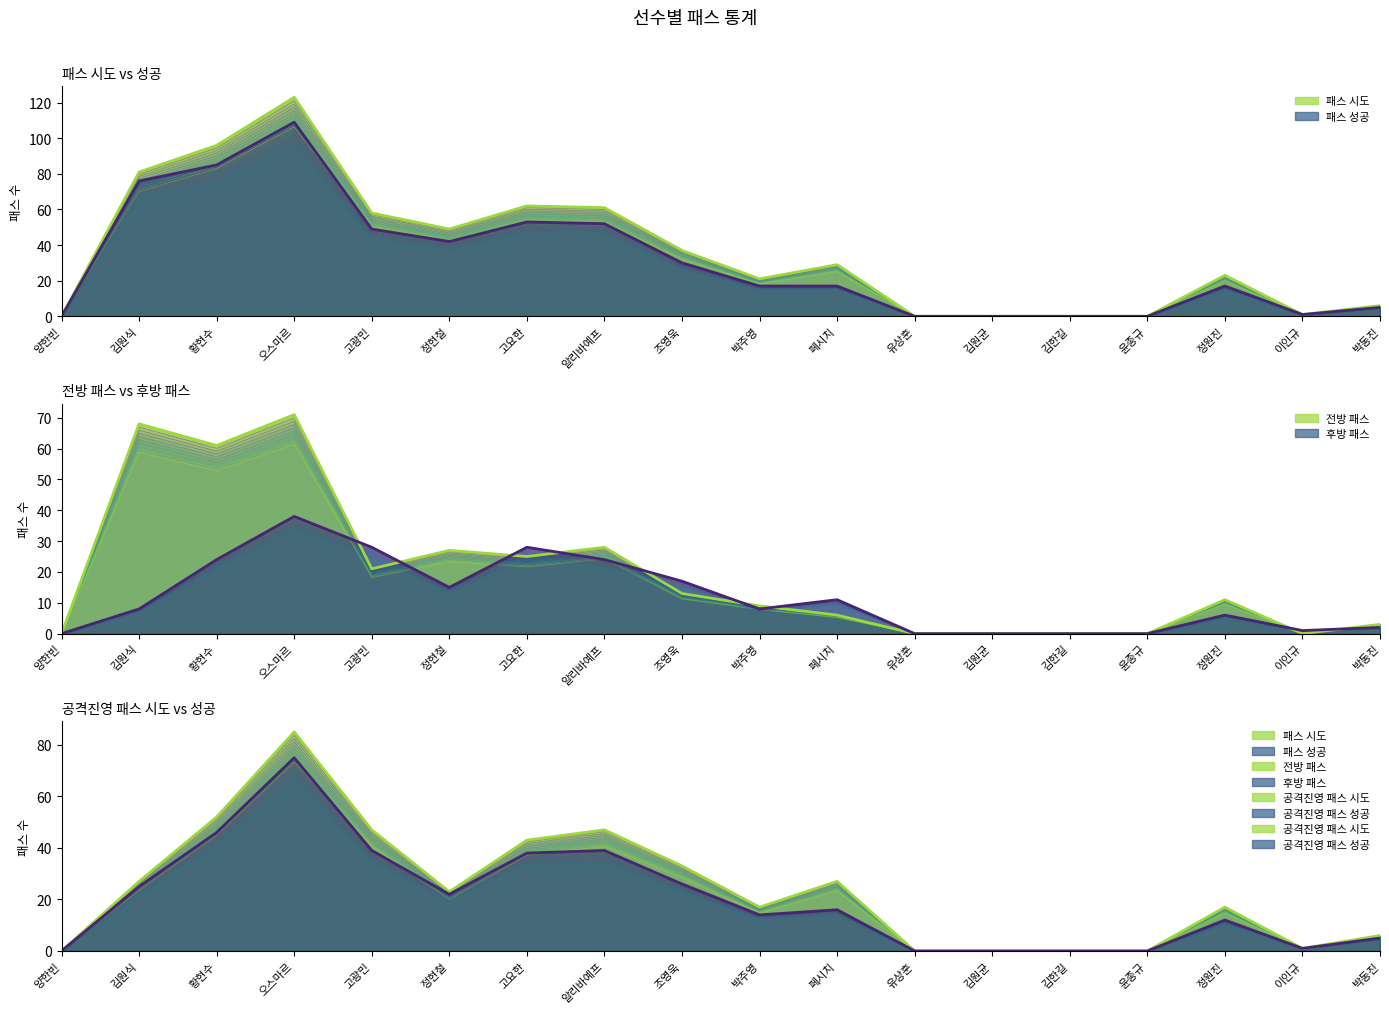

In 패스 시도, how many points are lower than both neighbors (excluding endpoints)?

3